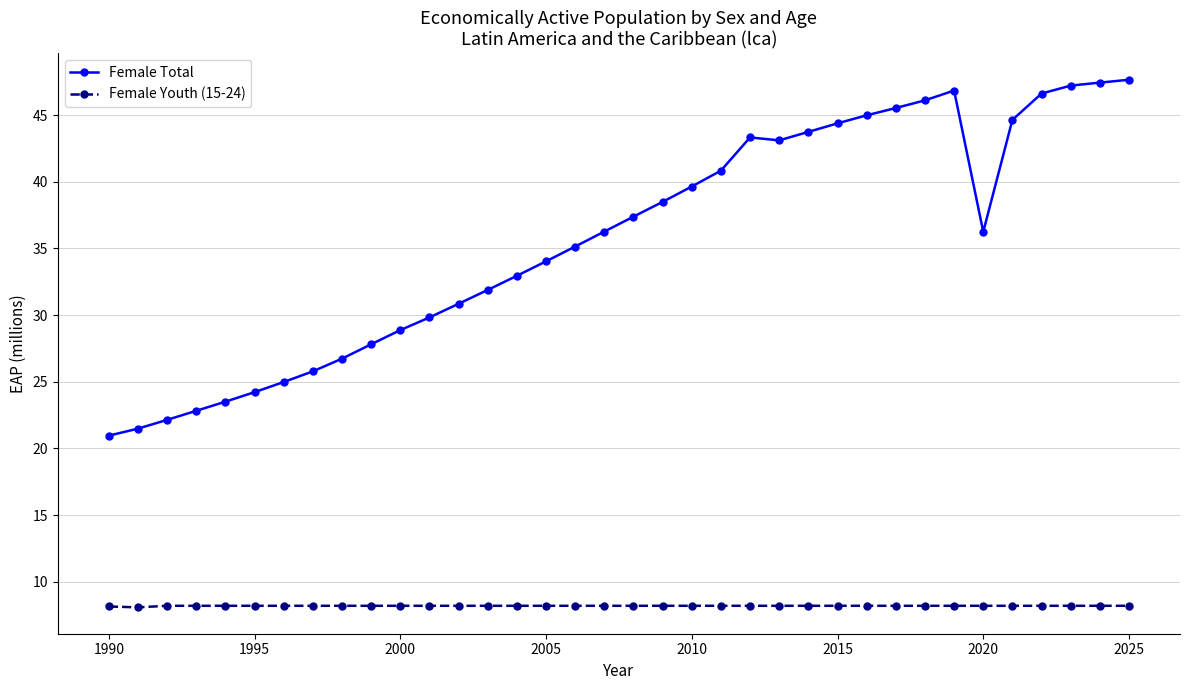

What is the minimum value shown in the chart?

8.1